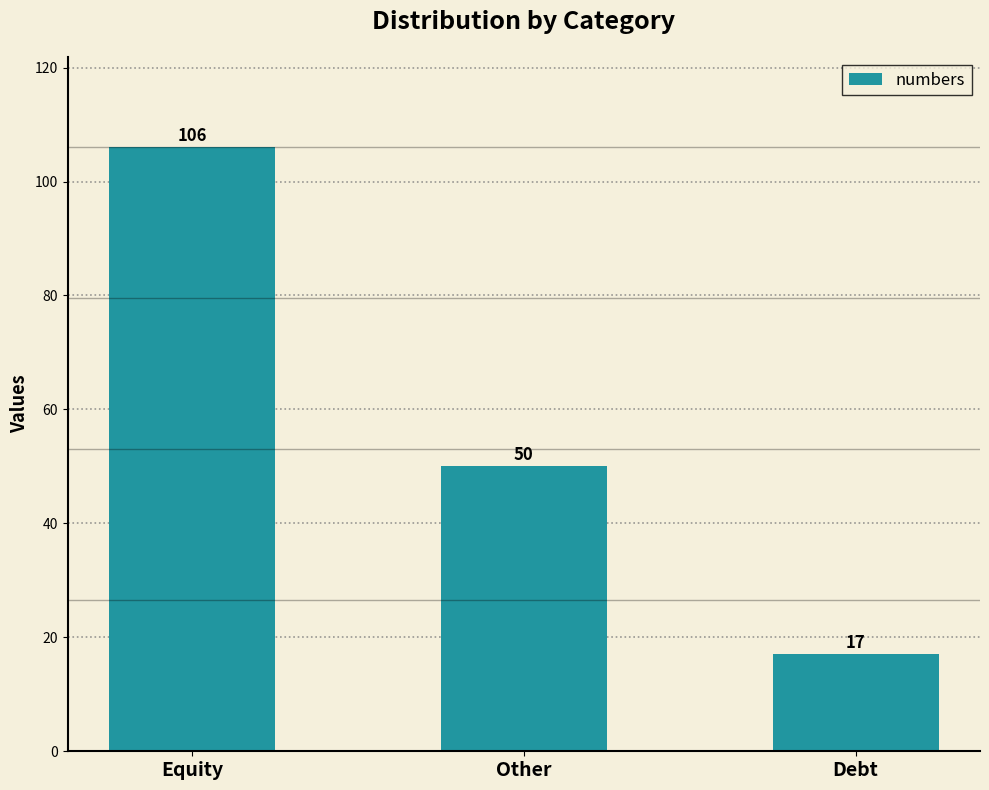

What is the greatest value displayed?

106